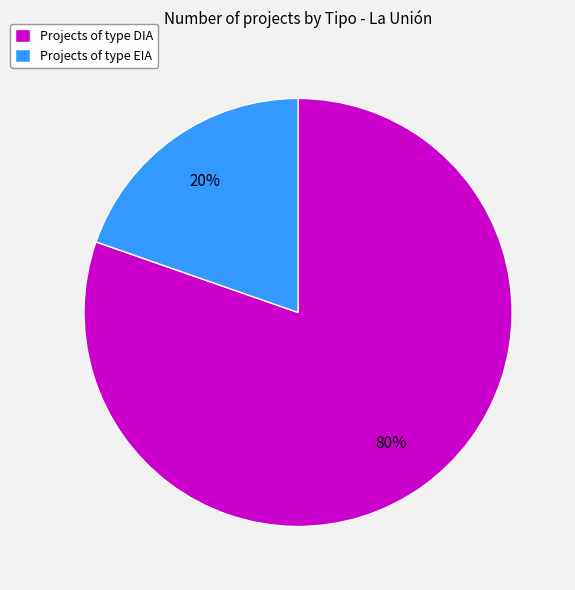

To the nearest percent, what percentage of the pie is Projects of type DIA?

80%